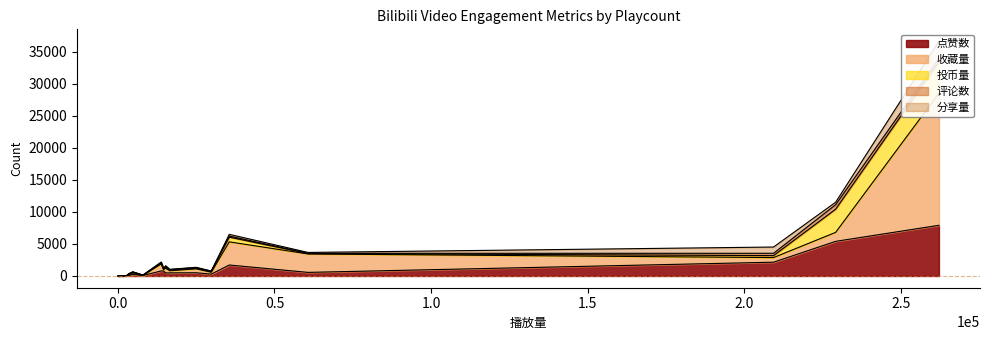

True or false: 点赞数 and 分享量 cross at least once.

False